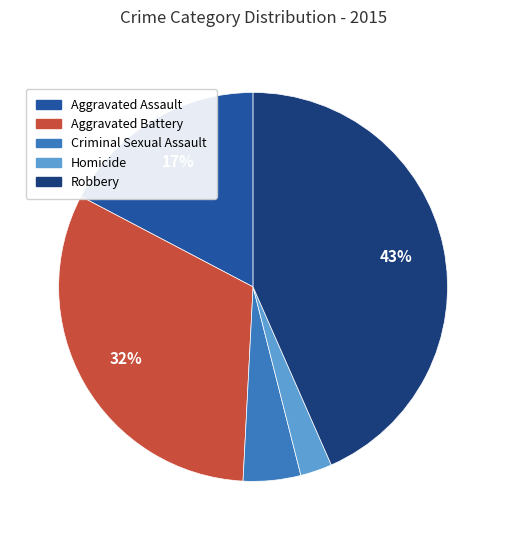

Which has a higher value, Aggravated Assault or Aggravated Battery?

Aggravated Battery